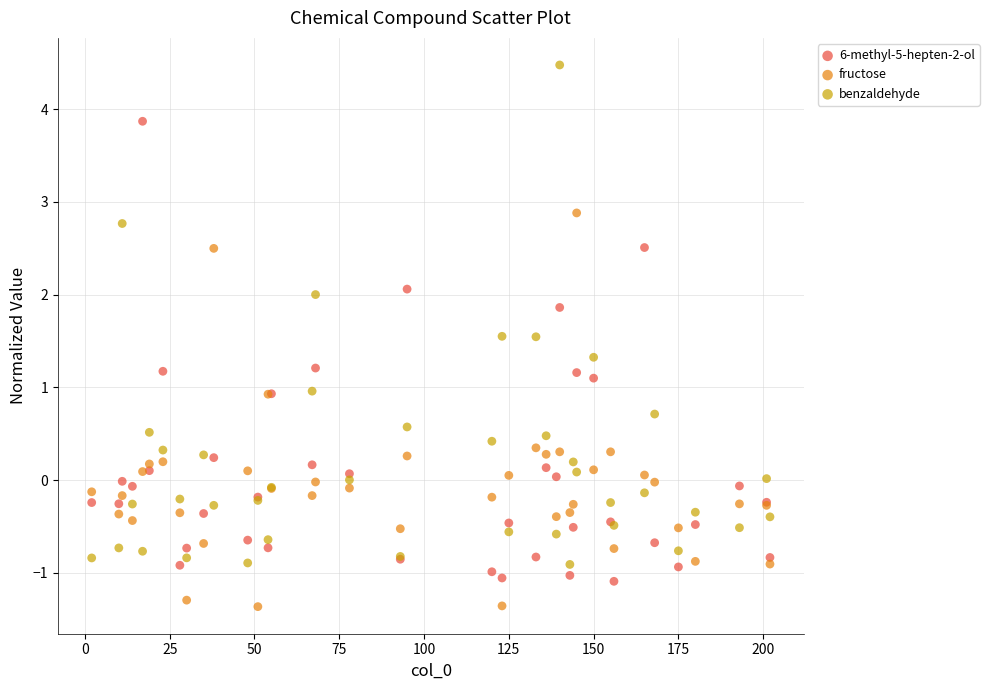

Which series has the largest Y range (max minus min)?

benzaldehyde